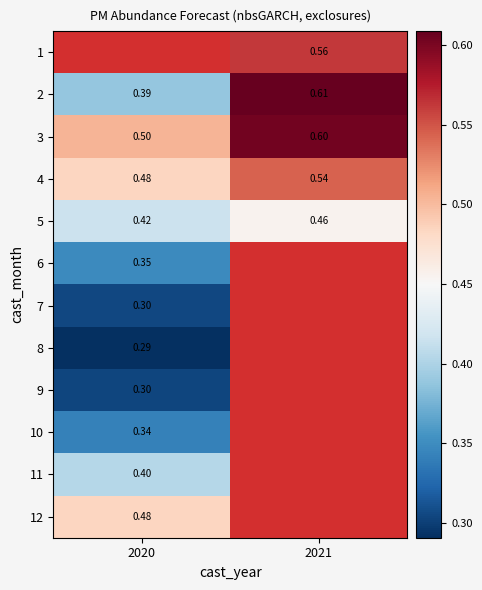

True or false: 4 has a value of 0.5 at 2020.

True